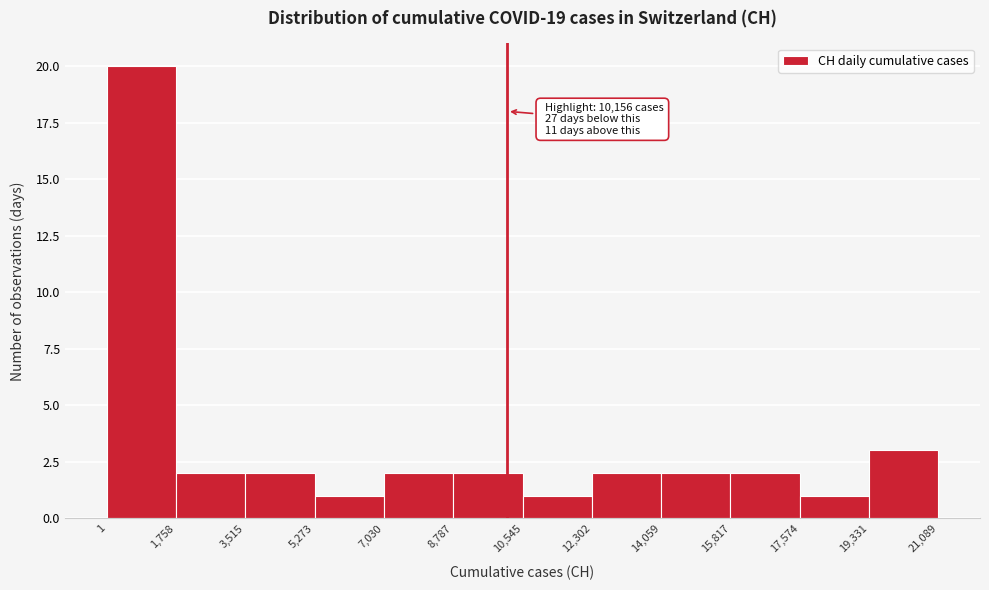

Which range on the x-axis has the tallest bar?

1 to 1,758